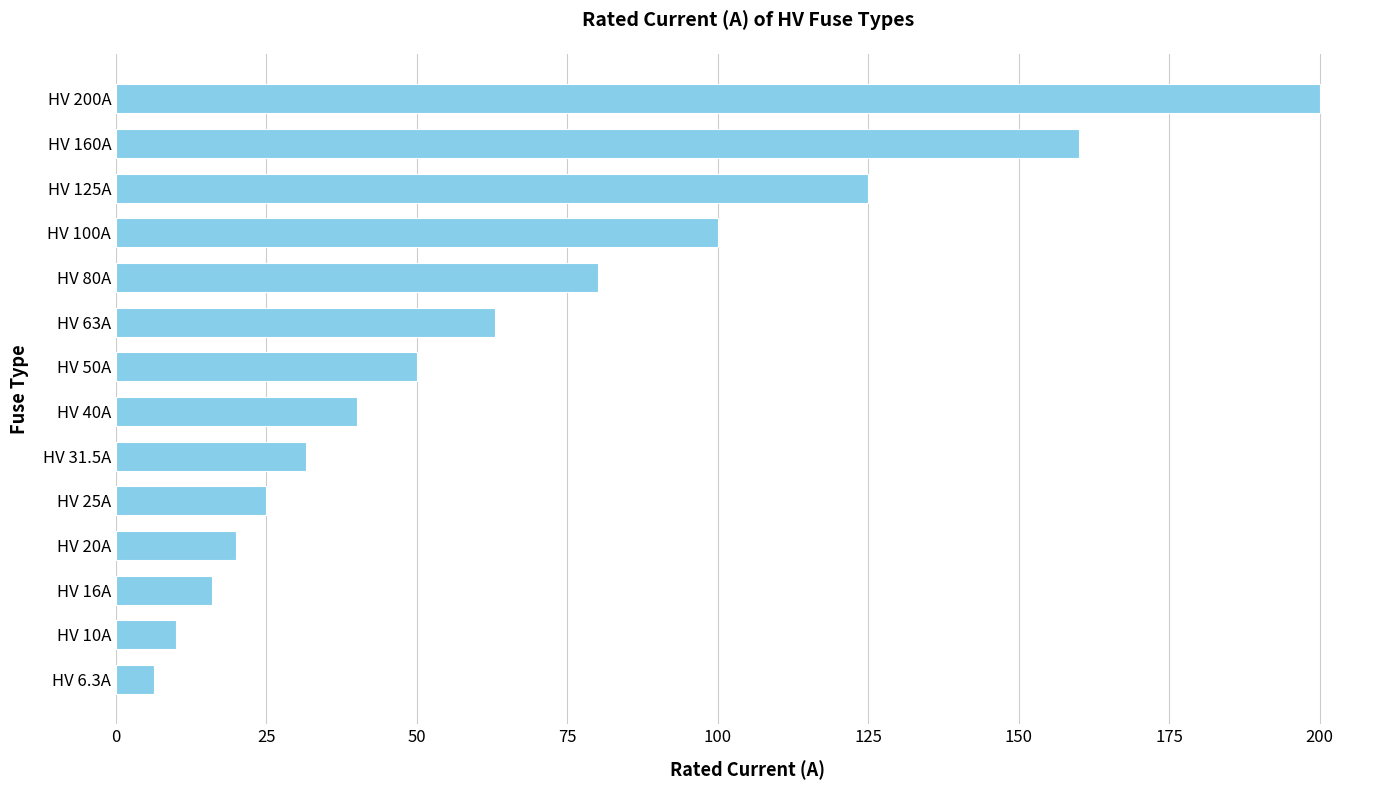

Which has a higher value, HV 160A or HV 16A?

HV 160A